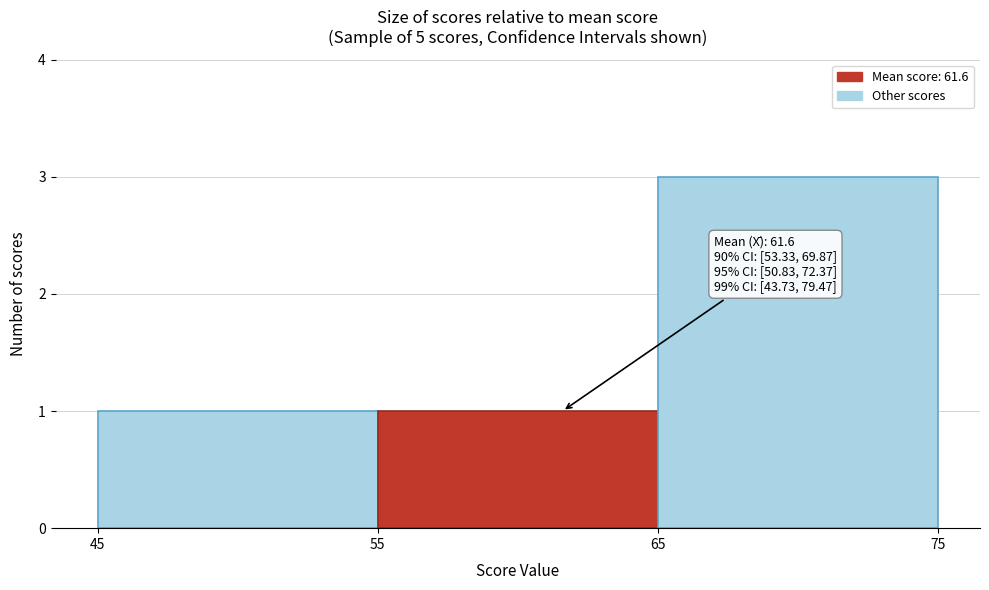

Which range on the x-axis has the tallest bar?

65 to 75